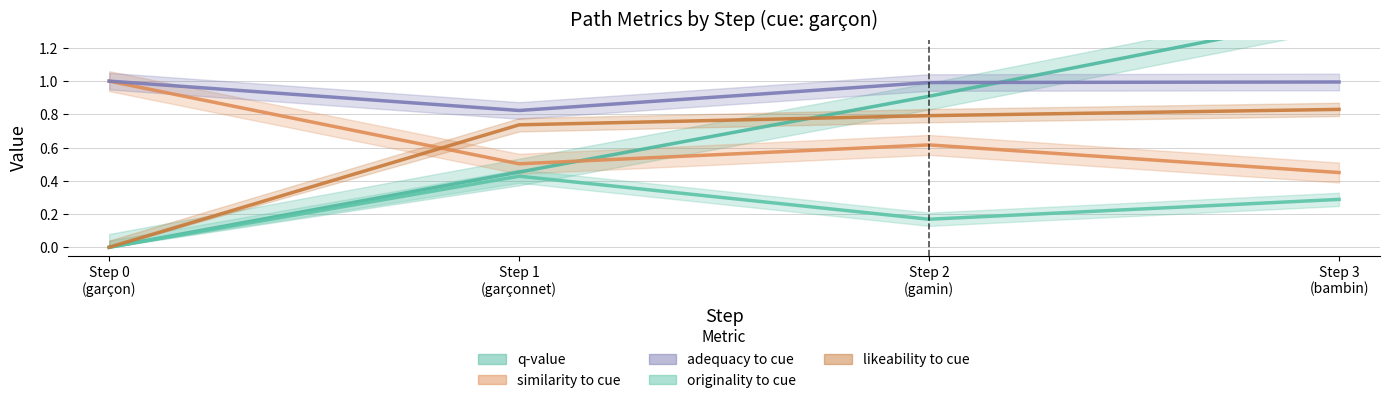

What is the spread (max minus min) of values at Step 2 (gamin)?

0.8